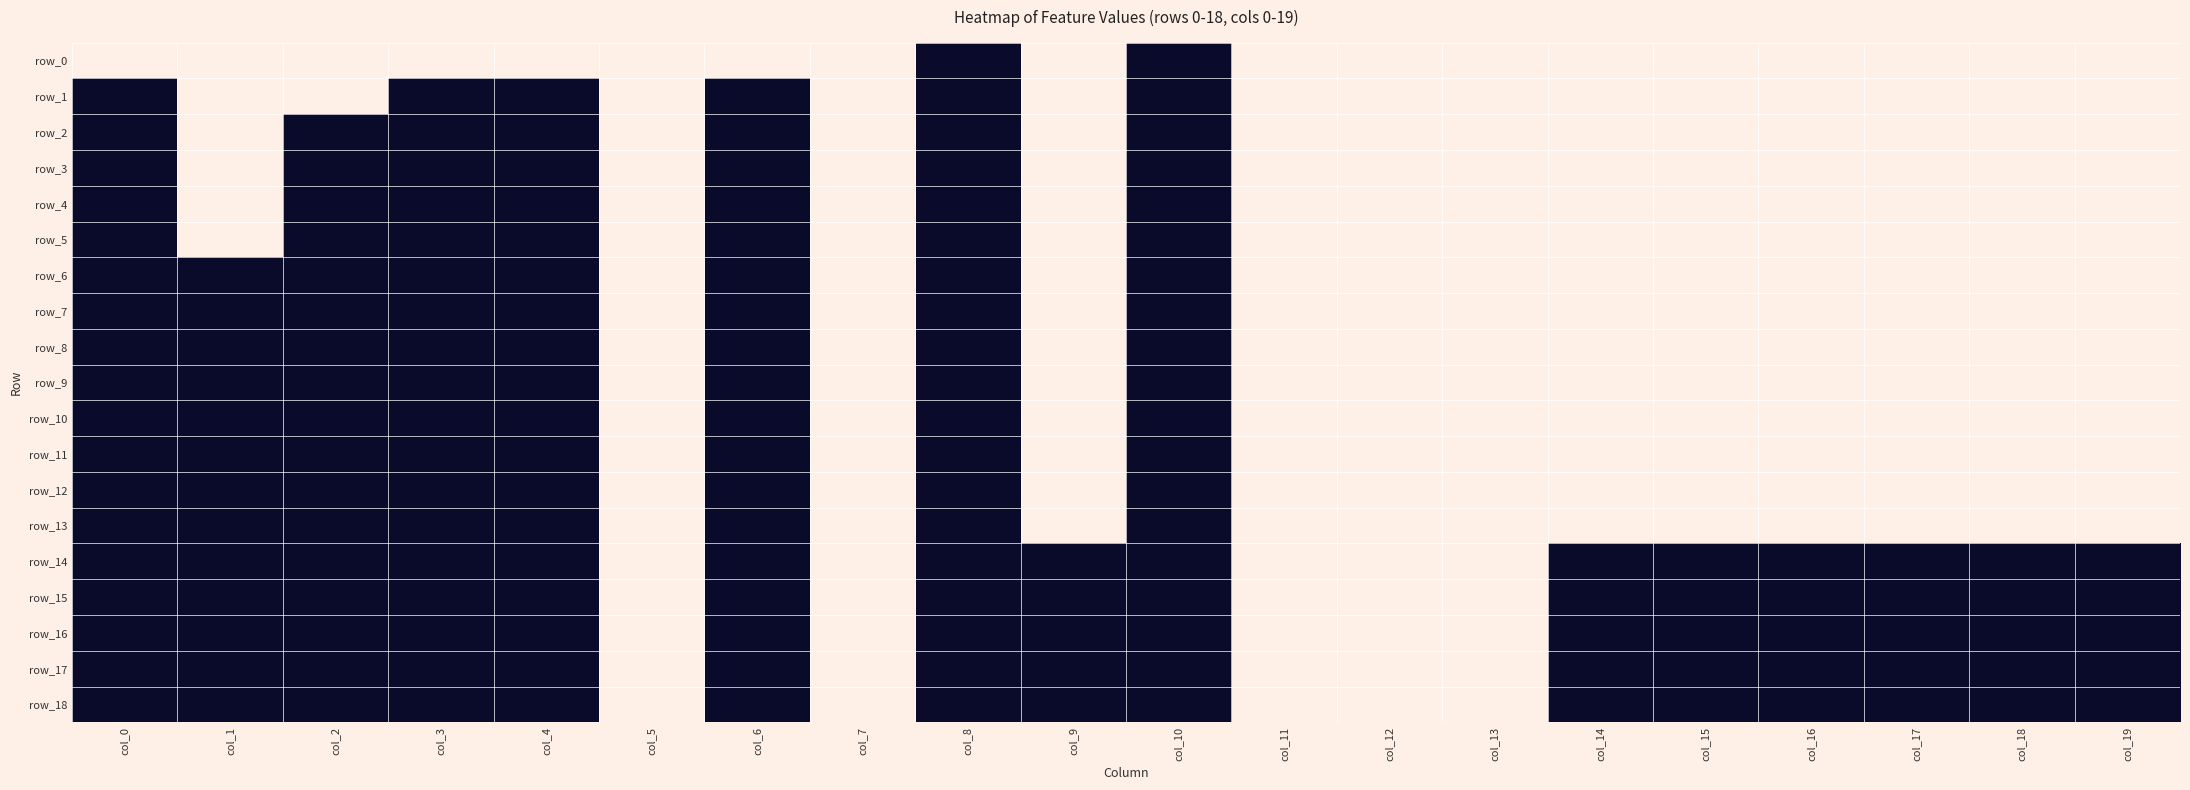

Is the value of row_13 at col_4 greater than the value of row_11 at col_16?

Yes